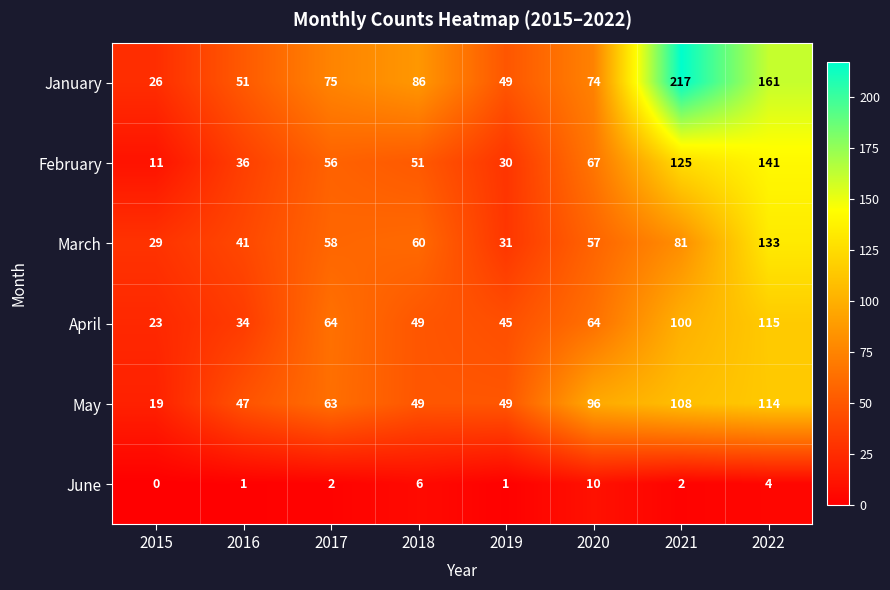

Is it true that May equals 49 at 2018?

True